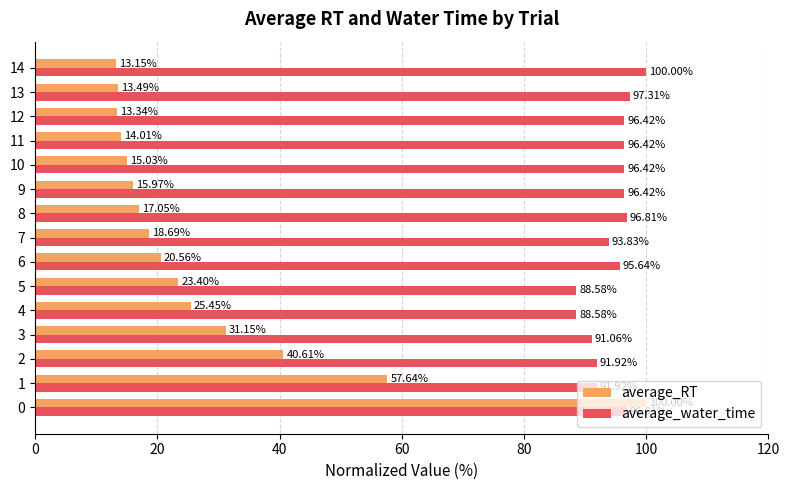

What is the sum of the average_water_time values at 9 and 1?

188.3